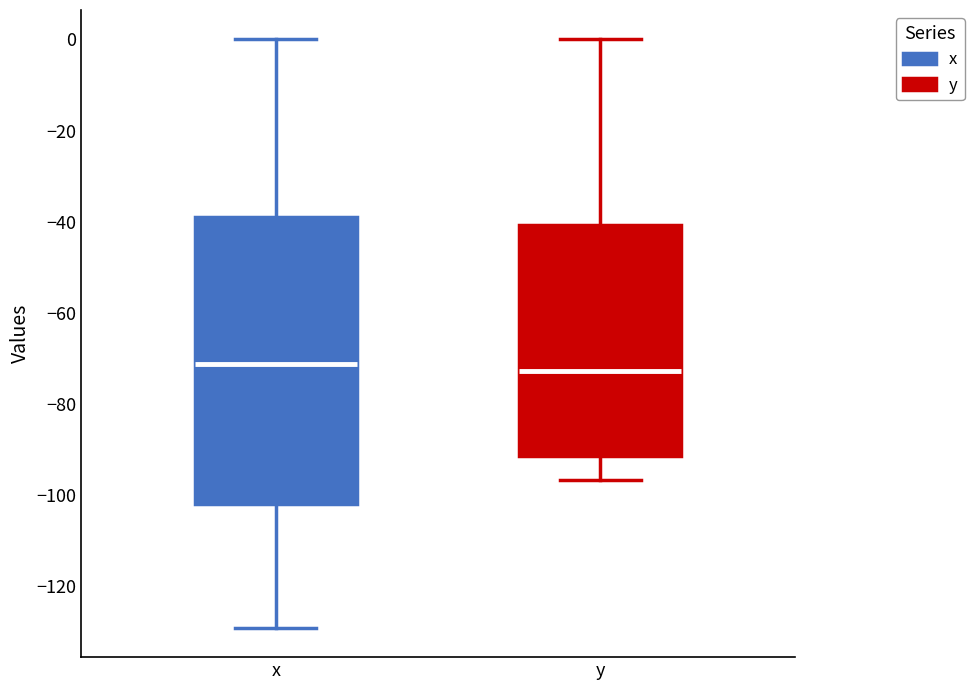

Reading left to right, transcribe this box plot: for each box, give where its median line is, the range the box spans, and where its two whiskers end, as read against the y-axis. The values are not printed on the chart, so give them approximately, as read against the axis.

x: median -72, box -102 to -38, whiskers -130 to 0
y: median -72, box -92 to -40, whiskers -96 to 0